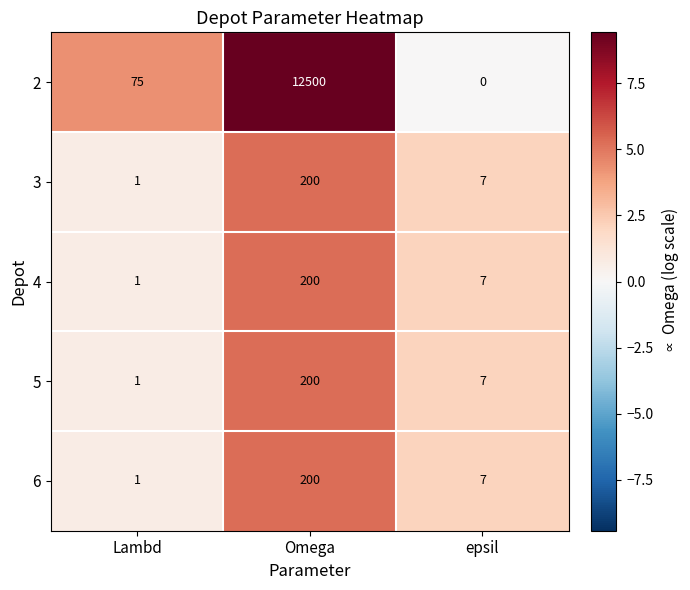

Where is 4 nearest to the value 100?

epsil